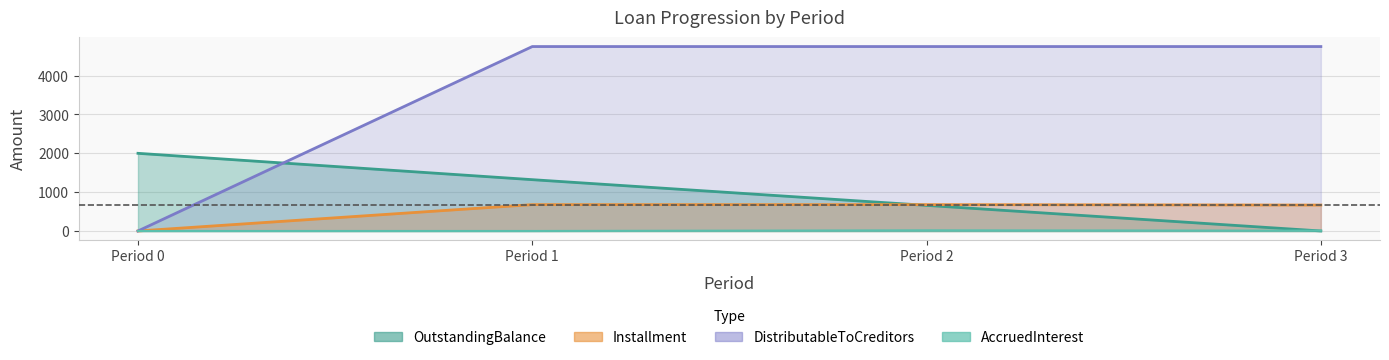

List the series in order of their peak value, lowest first.

AccruedInterest, Installment, OutstandingBalance, DistributableToCreditors